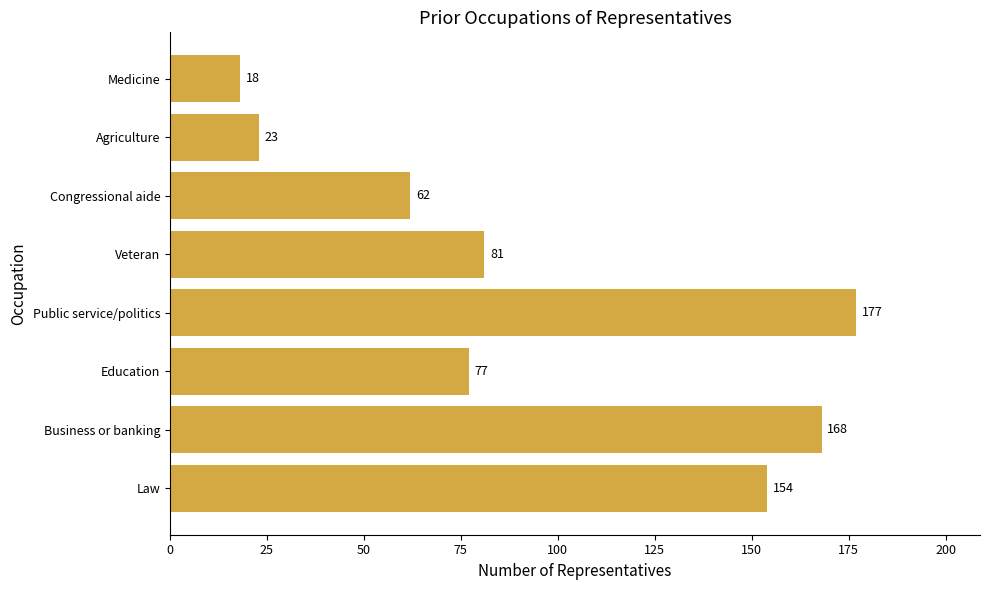

What is the maximum value shown in the chart?

177